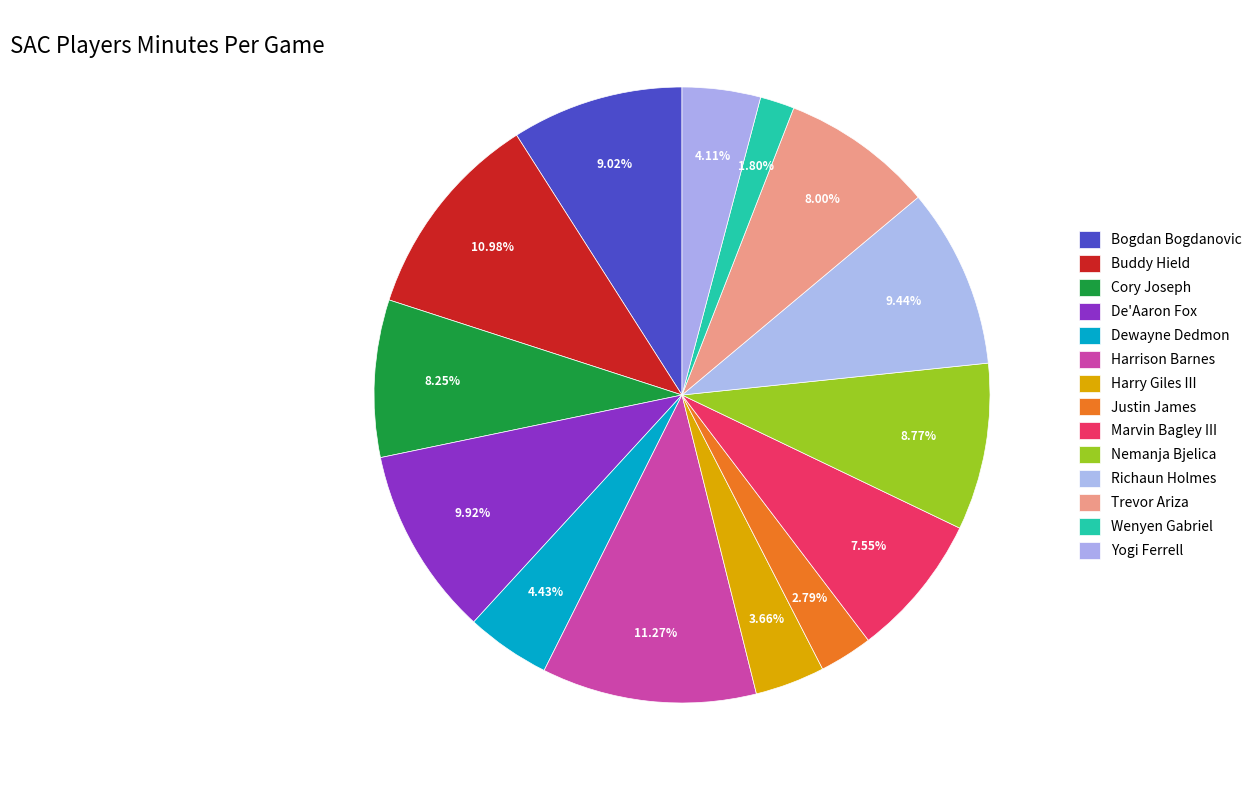

How many slices are in this pie chart?

14